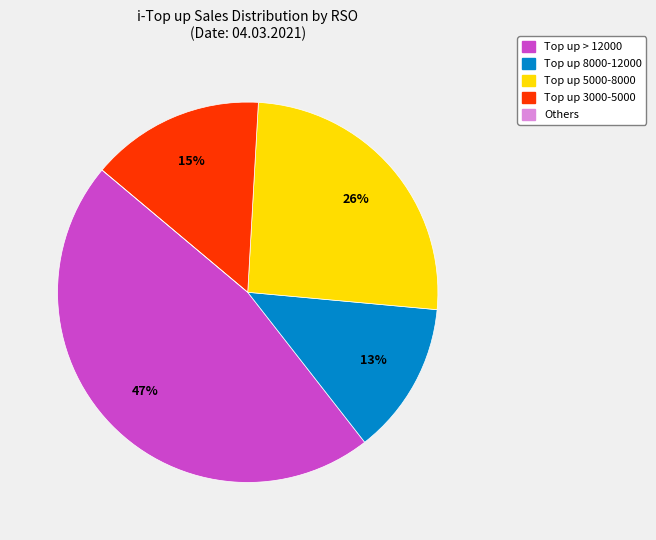

Is there a majority slice in this chart?

No